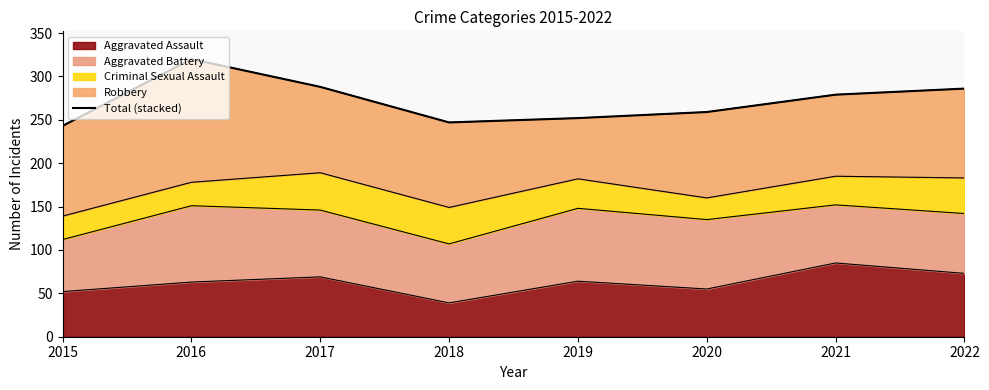

How many values exceed 279?

3